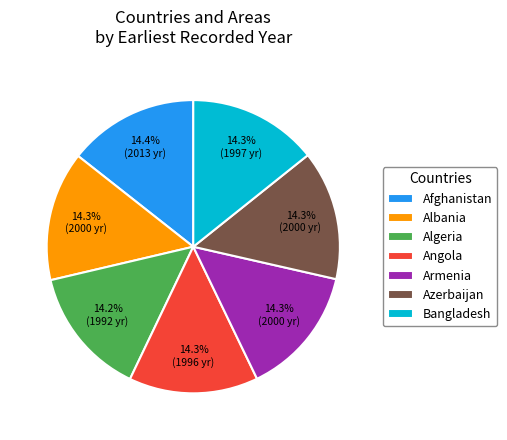

Count the number of slices in the pie.

7